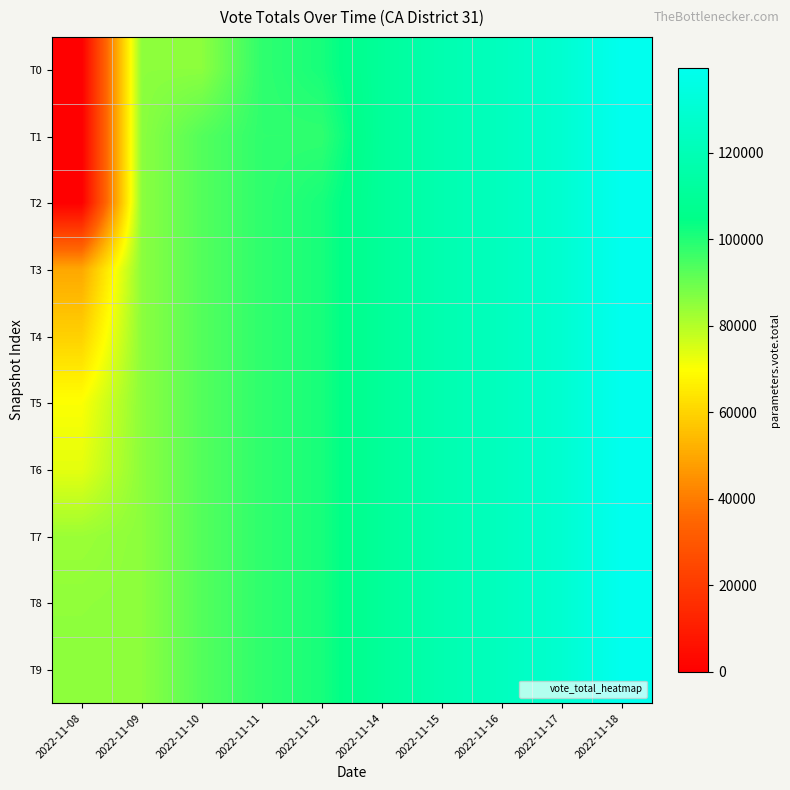

Which series has the largest total across all categories?

T9